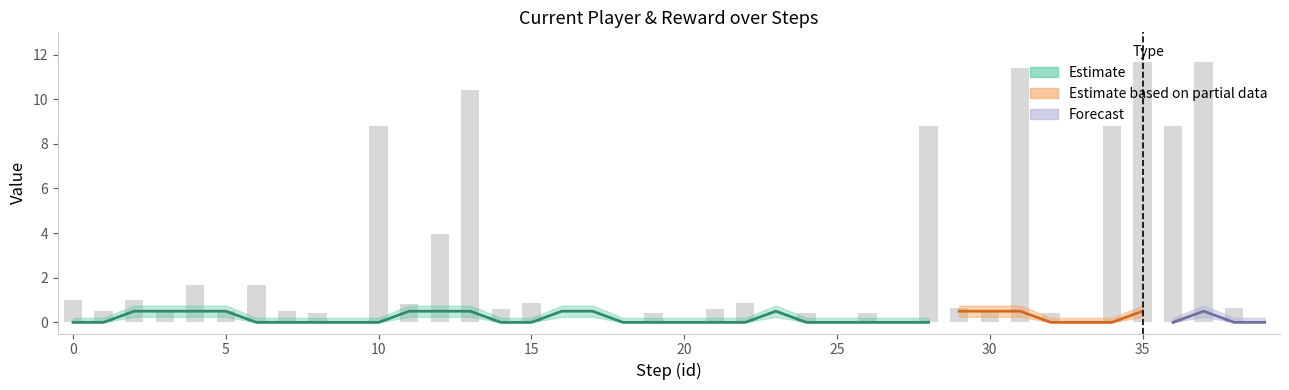

The reward series shows 0.6 at 21. True or false?

True